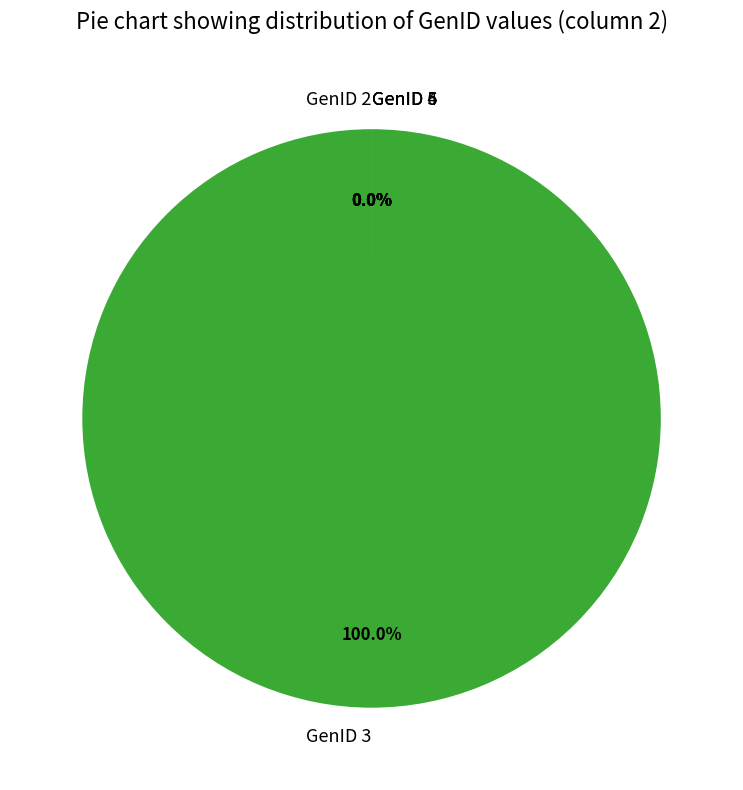

Count the number of slices in the pie.

6